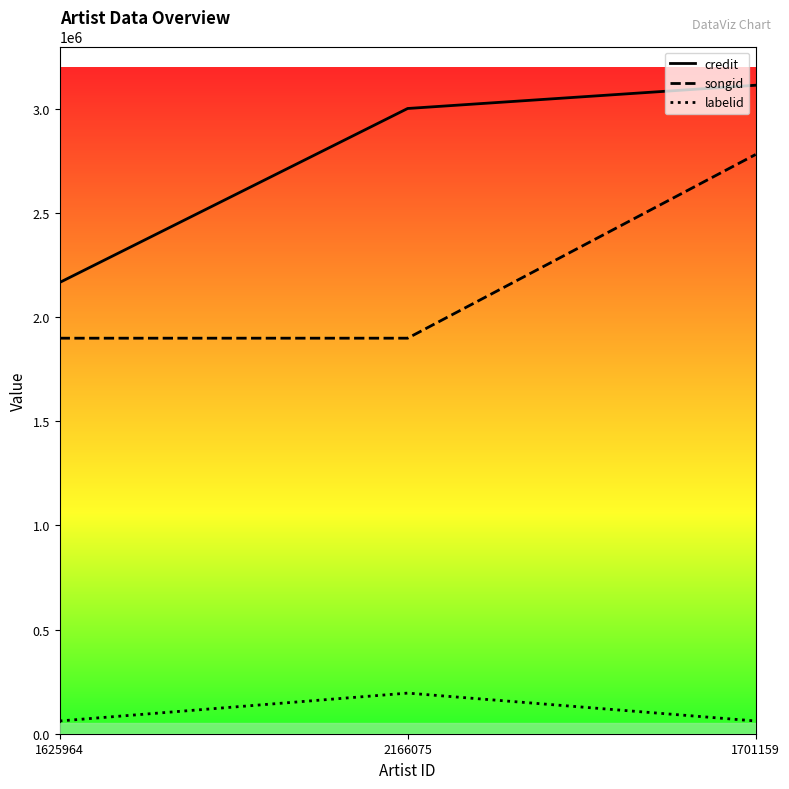

What is the sum of the songid values at 1625964 and 1701159?

4680742